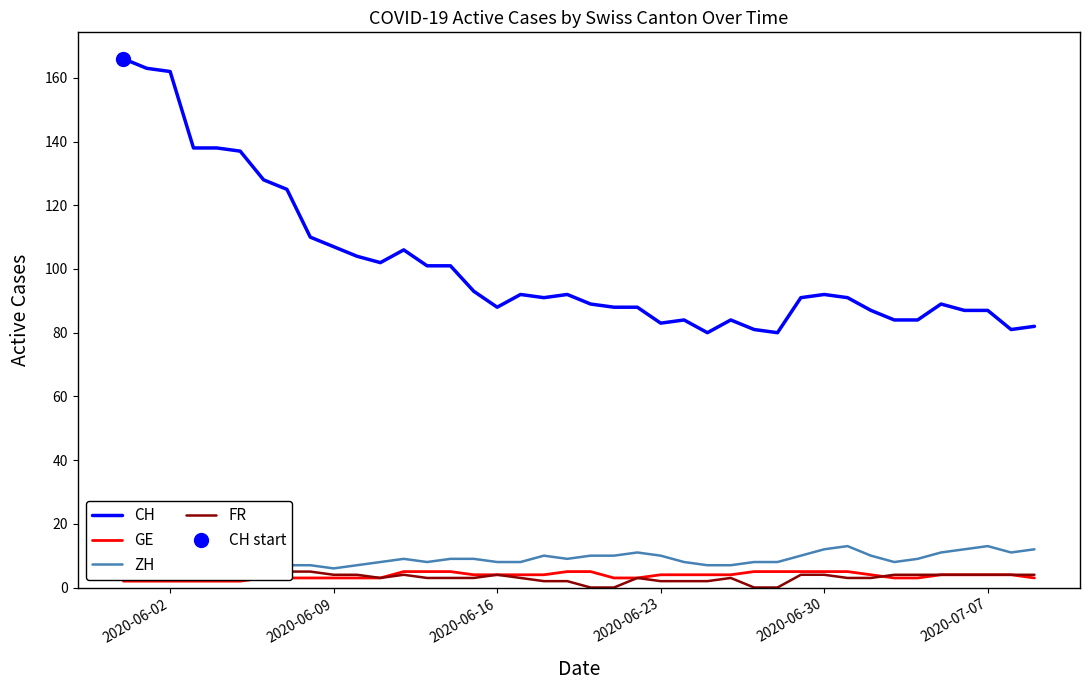

What is the maximum value for GE?

5